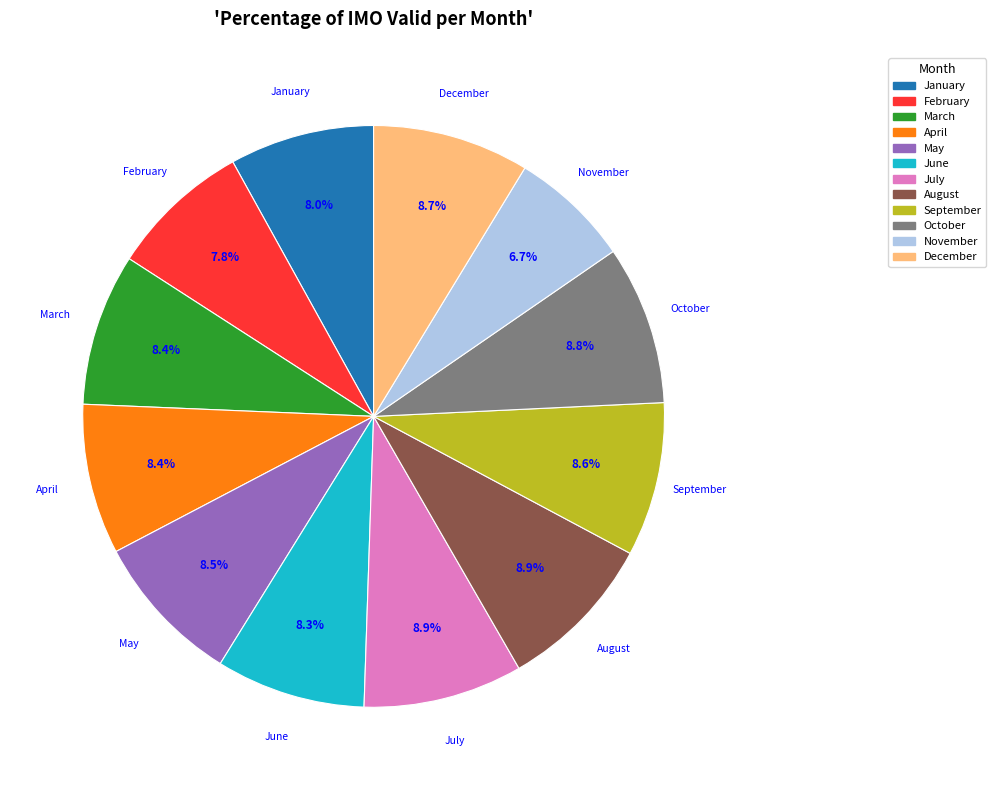

Is the sum of September and December greater than half?

No